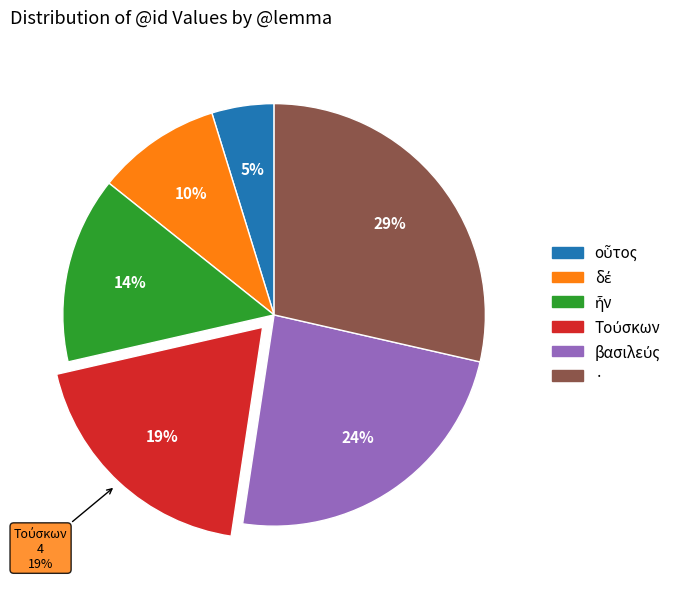

True or false: δέ accounts for 1% of the total.

False